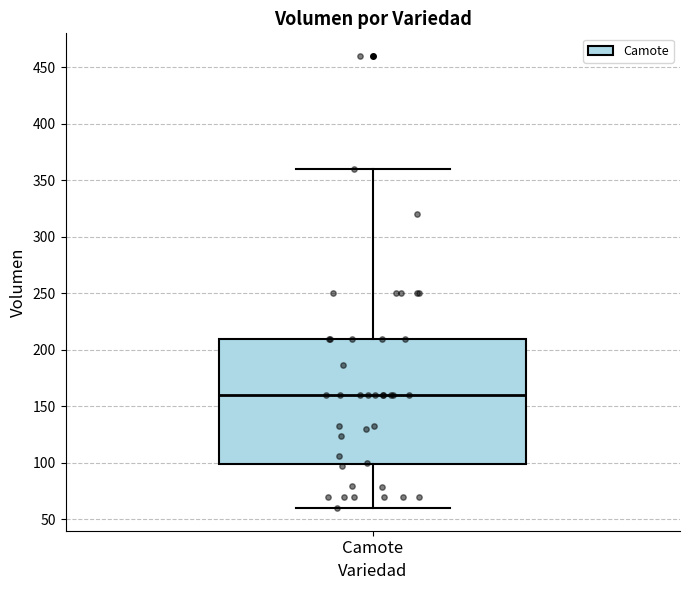

Transcribe this box plot: give where the median line is, the range the box spans, and where the two whiskers end, as read against the y-axis. The values are not printed on the chart, so give them approximately, as read against the axis.

median 160, box 100 to 210, whiskers 60 to 360